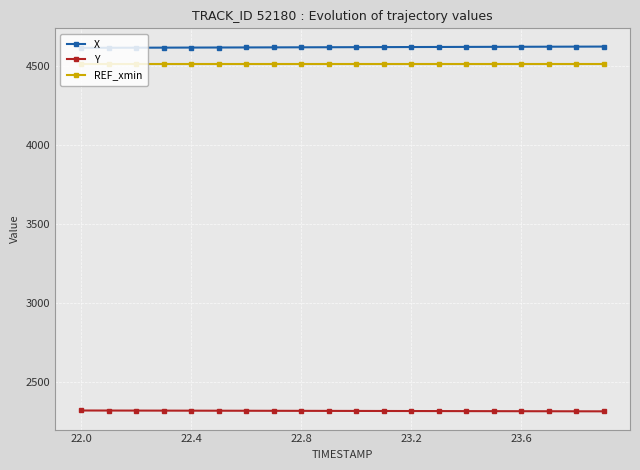

True or false: Y and REF_xmin intersect in this chart.

False